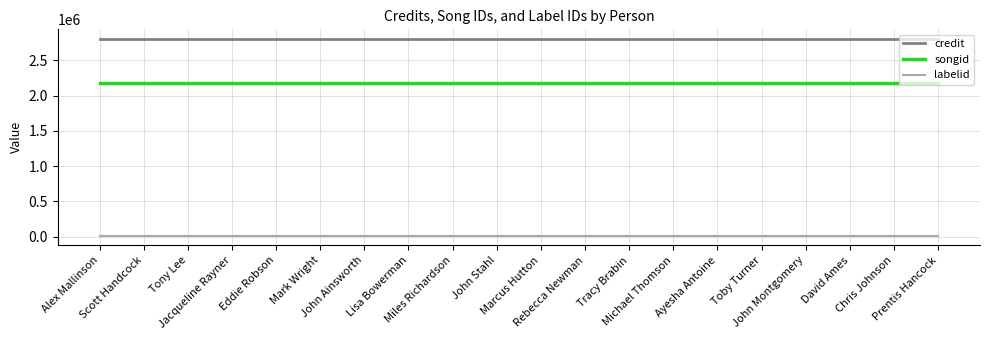

Reading right to left, list all the values displayed in this chart.

credit: Prentis Hancock=2799885	Chris Johnson=2799885	David Ames=2799885	John Montgomery=2799885	Toby Turner=2799885	Ayesha Antoine=2799885	Michael Thomson=2799885	Tracy Brabin=2799885	Rebecca Newman=2799885	Marcus Hutton=2799885	John Stahl=2799885	Miles Richardson=2799885	Lisa Bowerman=2799885	John Ainsworth=2799885	Mark Wright=2799885	Eddie Robson=2799885	Jacqueline Rayner=2799885	Tony Lee=2799885	Scott Handcock=2799885	Alex Mallinson=2799885
songid: Prentis Hancock=2179914	Chris Johnson=2179914	David Ames=2179914	John Montgomery=2179914	Toby Turner=2179914	Ayesha Antoine=2179914	Michael Thomson=2179914	Tracy Brabin=2179914	Rebecca Newman=2179914	Marcus Hutton=2179914	John Stahl=2179914	Miles Richardson=2179914	Lisa Bowerman=2179914	John Ainsworth=2179914	Mark Wright=2179914	Eddie Robson=2179914	Jacqueline Rayner=2179914	Tony Lee=2179914	Scott Handcock=2179914	Alex Mallinson=2179914
labelid: Prentis Hancock=16092	Chris Johnson=16092	David Ames=16092	John Montgomery=16092	Toby Turner=16092	Ayesha Antoine=16092	Michael Thomson=16092	Tracy Brabin=16092	Rebecca Newman=16092	Marcus Hutton=16092	John Stahl=16092	Miles Richardson=16092	Lisa Bowerman=16092	John Ainsworth=16092	Mark Wright=16092	Eddie Robson=16092	Jacqueline Rayner=16092	Tony Lee=16092	Scott Handcock=16092	Alex Mallinson=16092